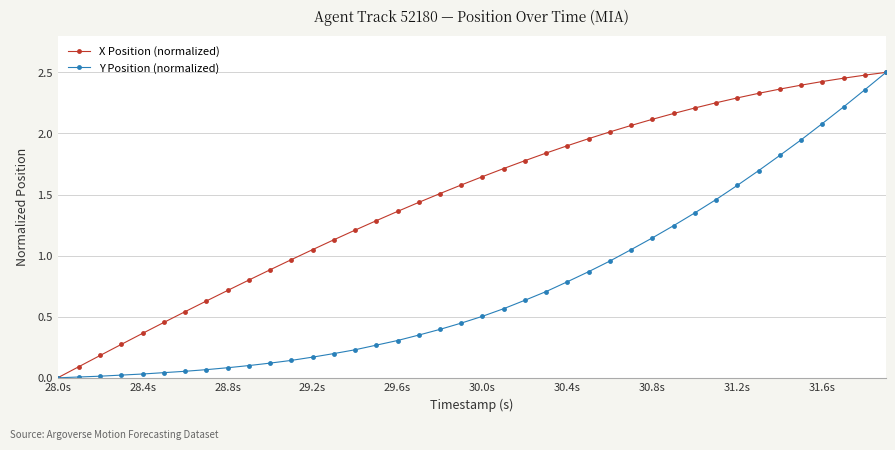

Rank the series by their average value, from highest to lowest.

X Position (normalized), Y Position (normalized)